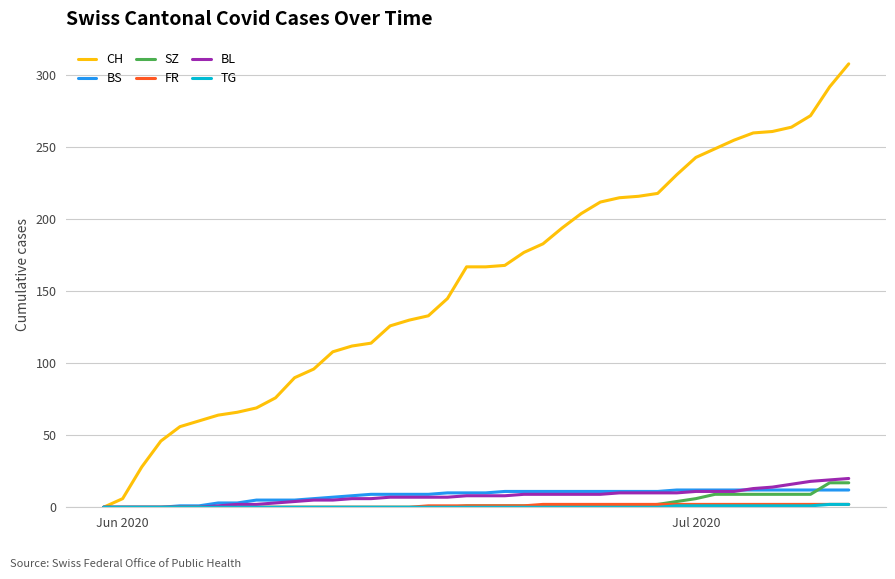

What is the greatest value displayed?

308